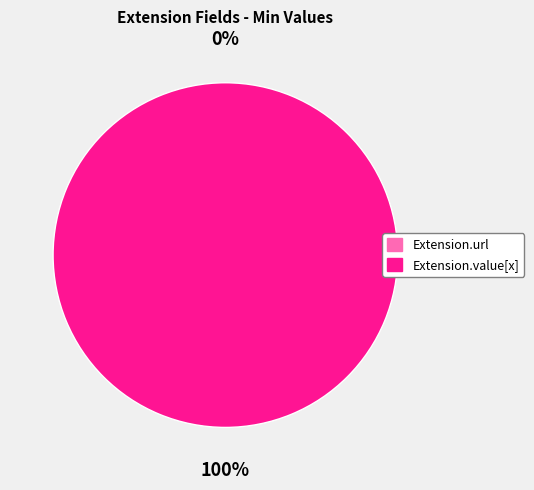

Which slice is the largest?

Extension.value[x]